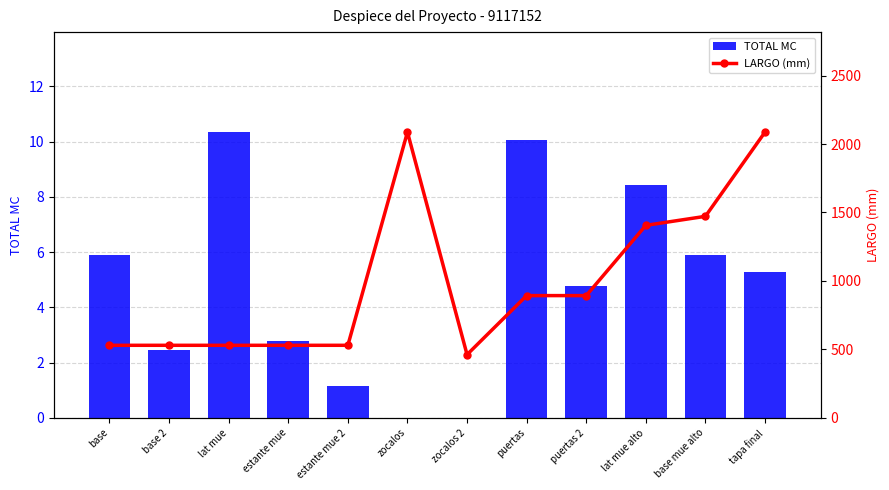

What is the maximum value shown in the chart?

2087.0